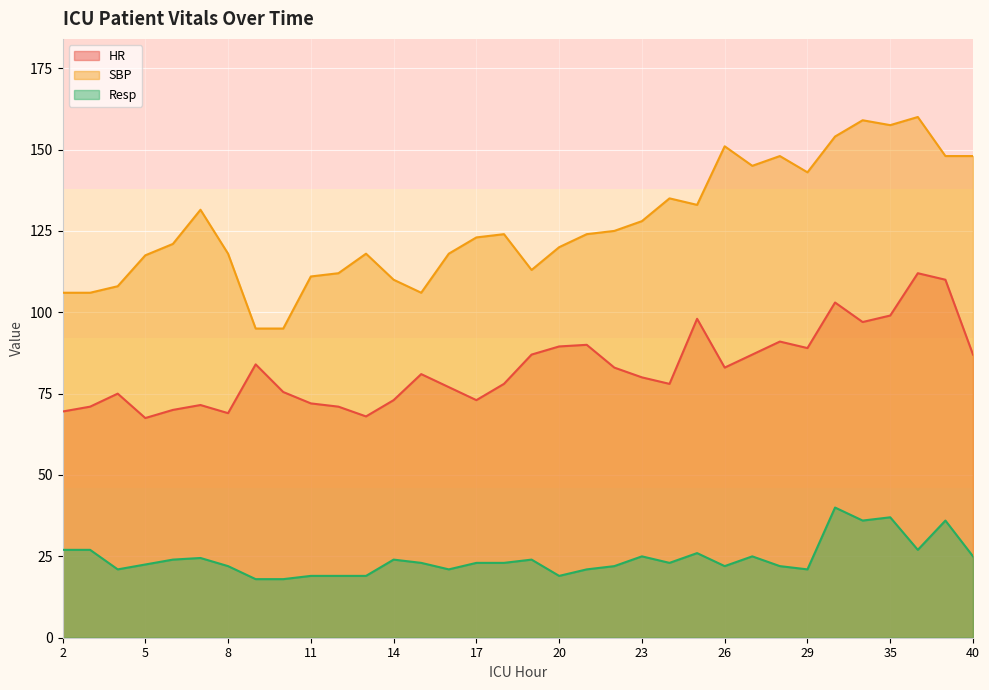

Reading right to left, extract all data points from this chart.

HR: 40=87.0	39=110.0	37=112.0	35=99.0	33=97.0	31=103.0	29=89.0	28=91.0	27=87.0	26=83.0	25=98.0	24=78.0	23=80.0	22=83.0	21=90.0	20=89.5	19=87.0	18=78.0	17=73.0	16=77.0	15=81.0	14=73.0	13=68.0	12=71.0	11=72.0	10=75.5	9=84.0	8=69.0	7=71.5	6=70.0	5=67.5	4=75.0	3=71.0	2=69.5
SBP: 40=148.0	39=148.0	37=160.0	35=157.5	33=159.0	31=154.0	29=143.0	28=148.0	27=145.0	26=151.0	25=133.0	24=135.0	23=128.0	22=125.0	21=124.0	20=120.0	19=113.0	18=124.0	17=123.0	16=118.0	15=106.0	14=110.0	13=118.0	12=112.0	11=111.0	10=95.0	9=95.0	8=118.0	7=131.5	6=121.0	5=117.5	4=108.0	3=106.0	2=106.0
Resp: 40=25.0	39=36.0	37=27.0	35=37.0	33=36.0	31=40.0	29=21.0	28=22.0	27=25.0	26=22.0	25=26.0	24=23.0	23=25.0	22=22.0	21=21.0	20=19.0	19=24.0	18=23.0	17=23.0	16=21.0	15=23.0	14=24.0	13=19.0	12=19.0	11=19.0	10=18.0	9=18.0	8=22.0	7=24.5	6=24.0	5=22.5	4=21.0	3=27.0	2=27.0